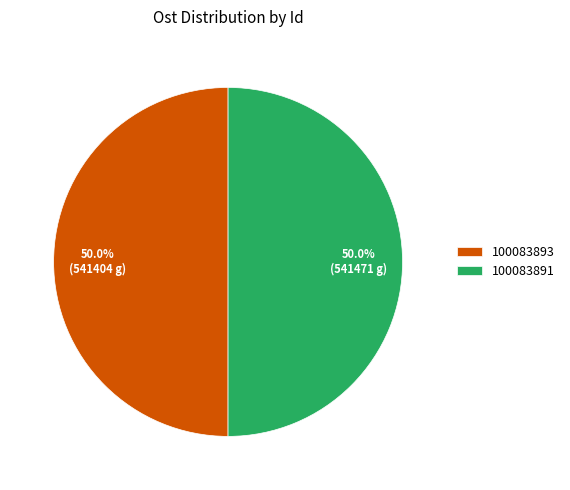

Is it true that 100083893 is 42% of the pie?

False